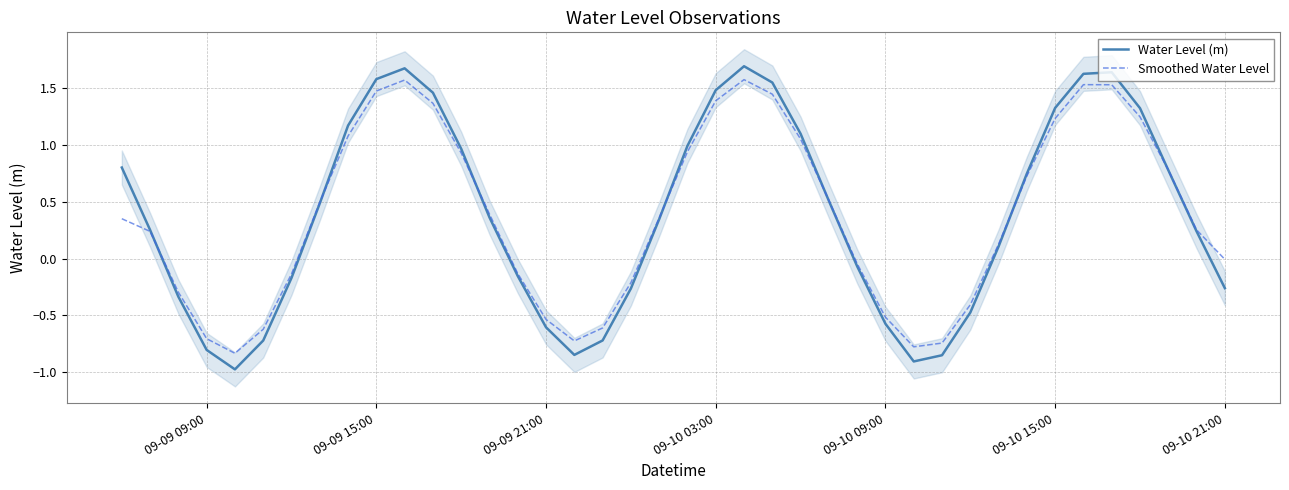

What is the highest value of the Smoothed Water Level series?

1.6